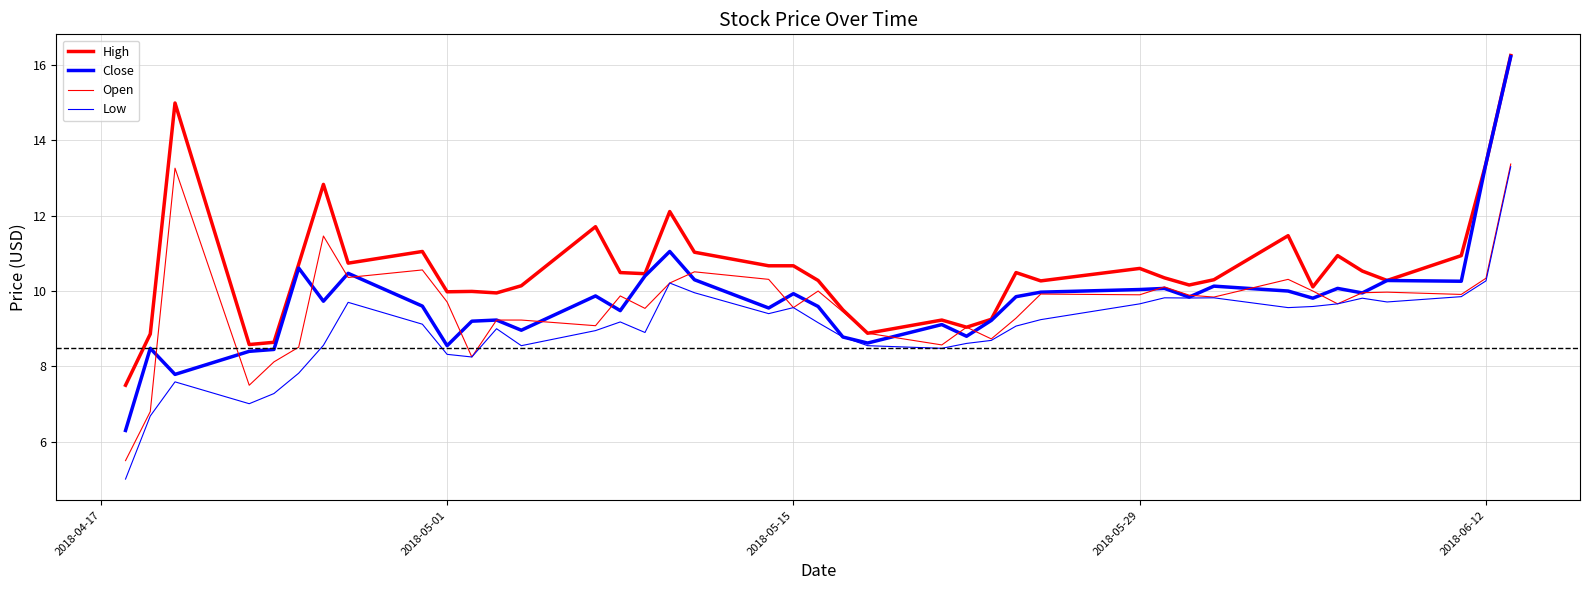

How many times do Open and Close cross each other?

21